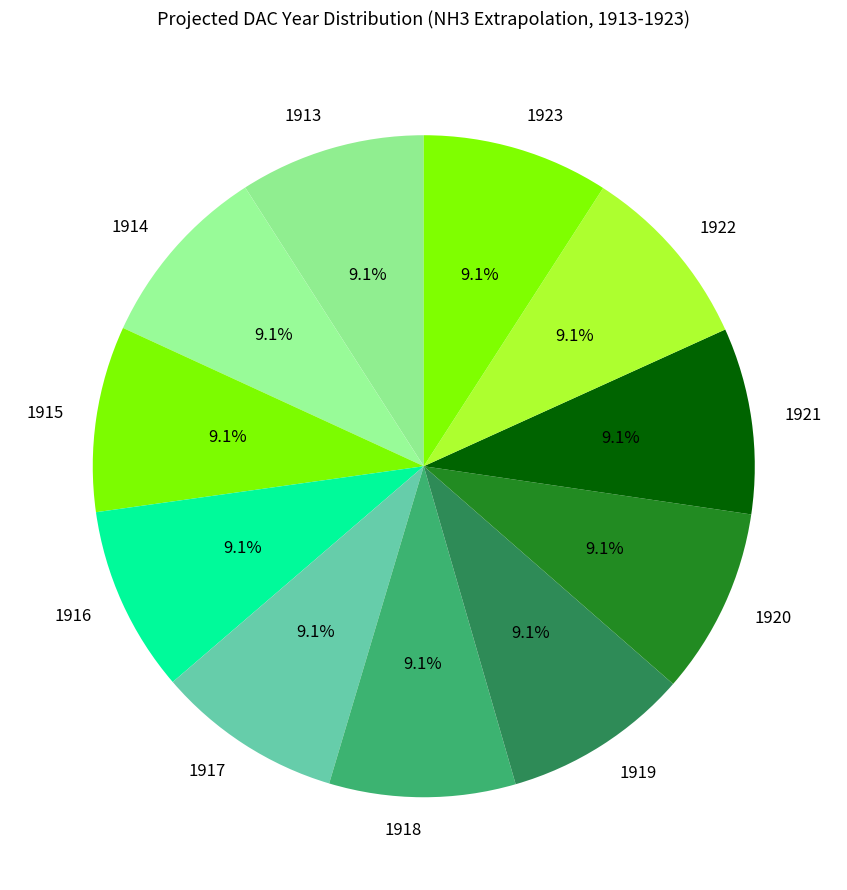

Is the sum of 1921 and 1923 greater than half?

No